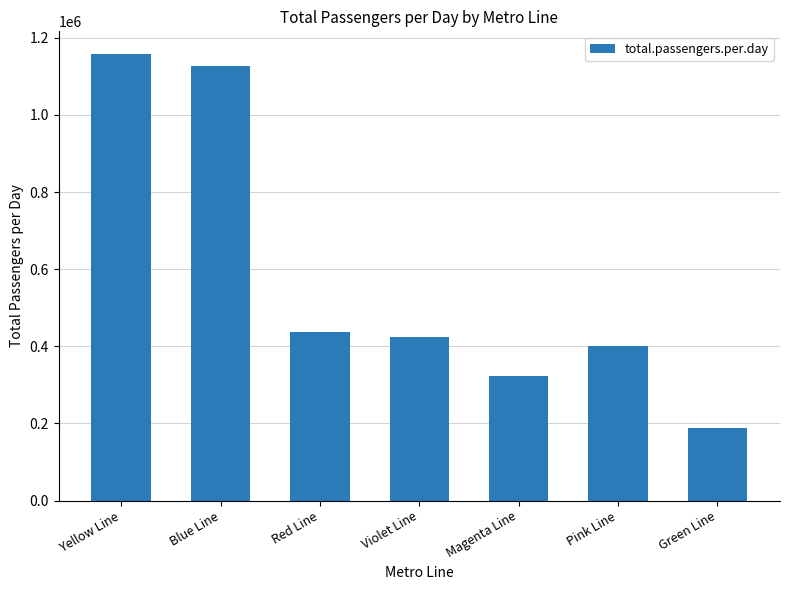

How many categories are shown in the chart?

7